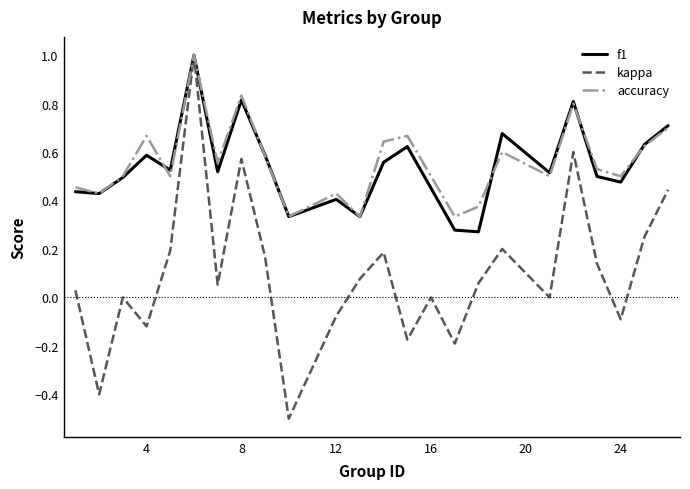

At how many categories does at least one series exceed 0?

24